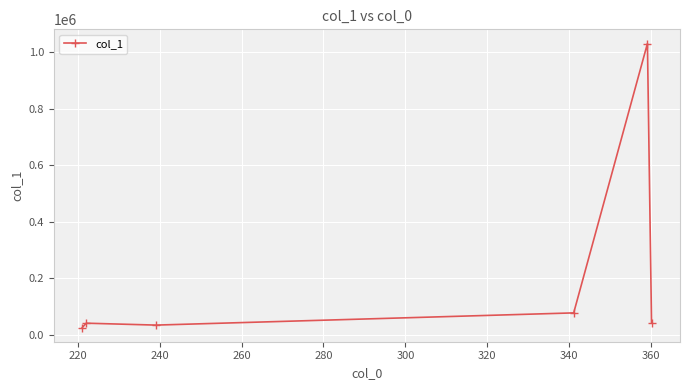

What is the minimum value shown in the chart?

25268.6